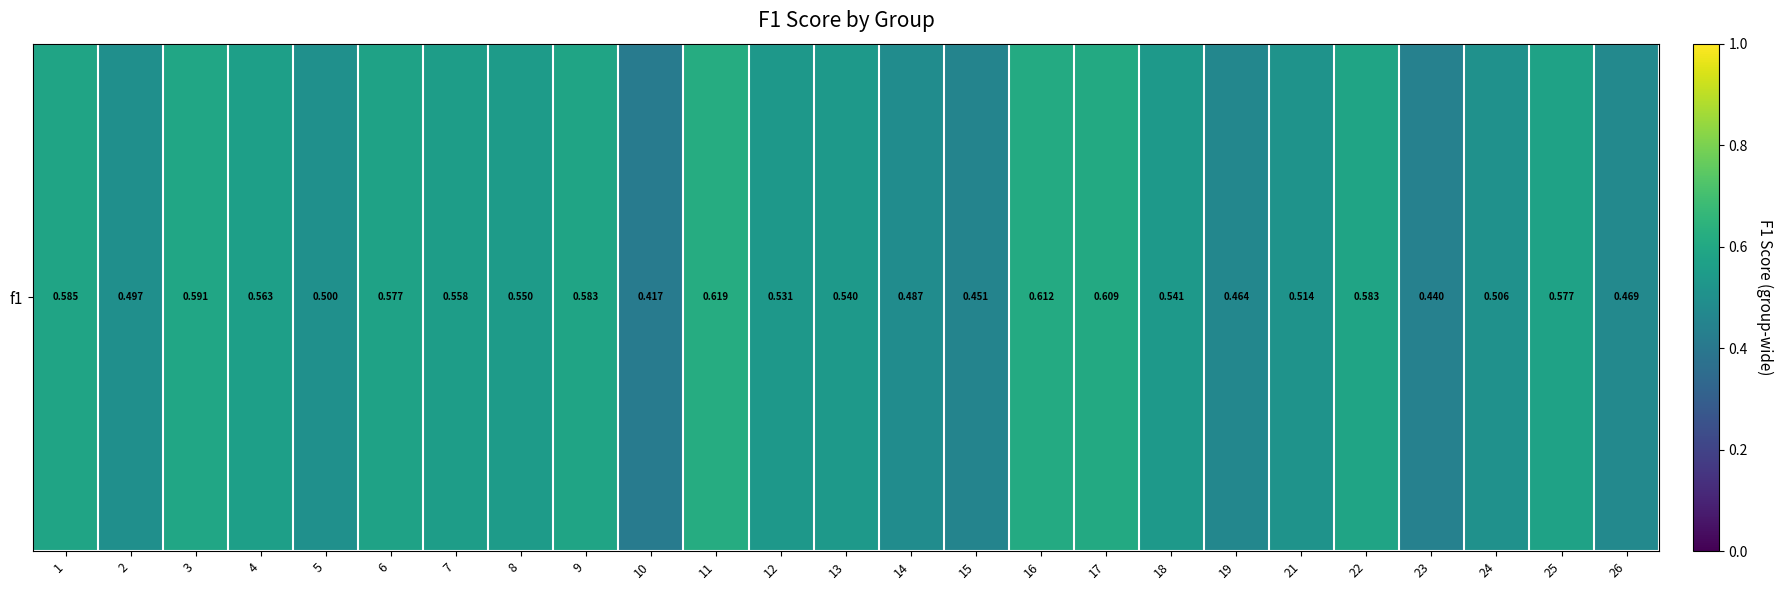

What is the sum of the values at 21 and 10?

0.9